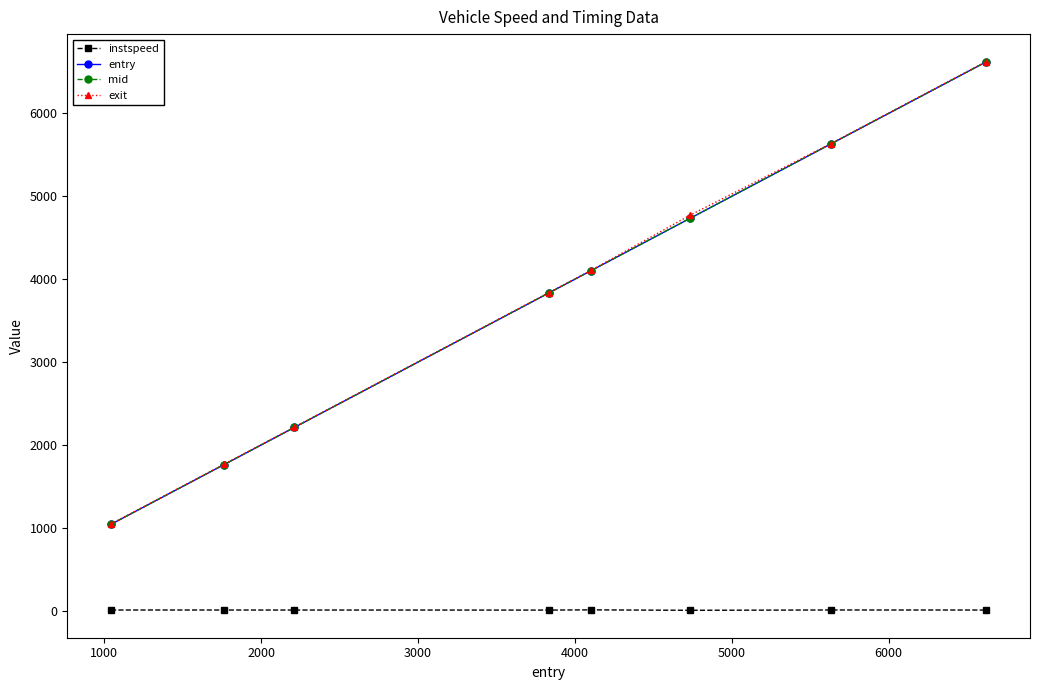

What is the sum of all instspeed values?

73.8